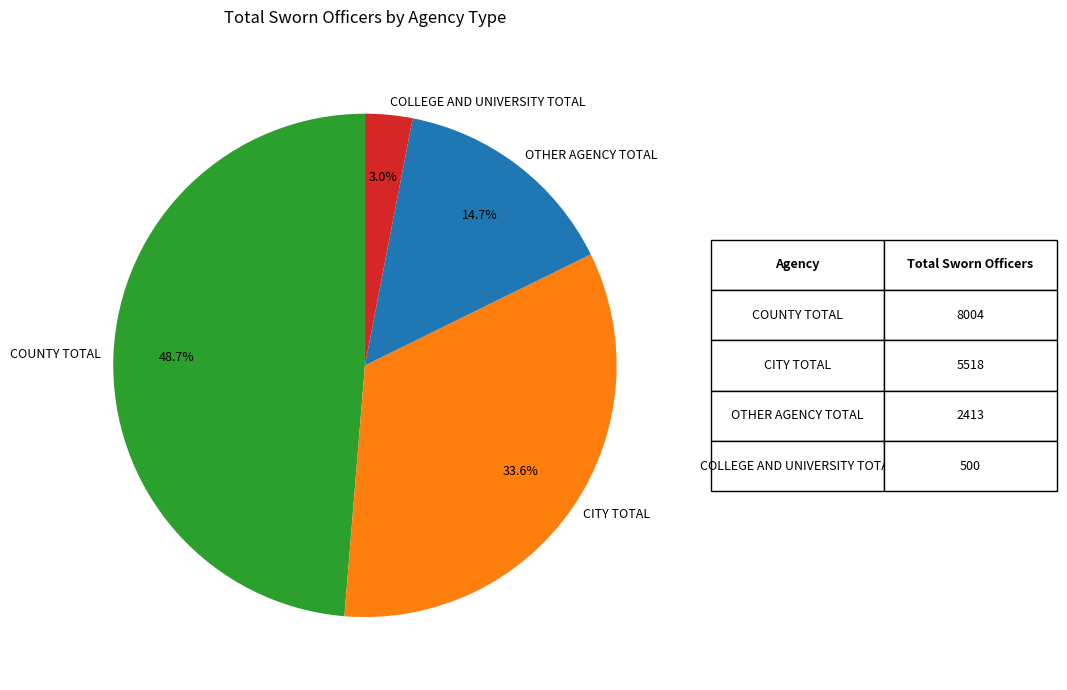

Rank the categories by value from highest to lowest.

COUNTY TOTAL, CITY TOTAL, OTHER AGENCY TOTAL, COLLEGE AND UNIVERSITY TOTAL